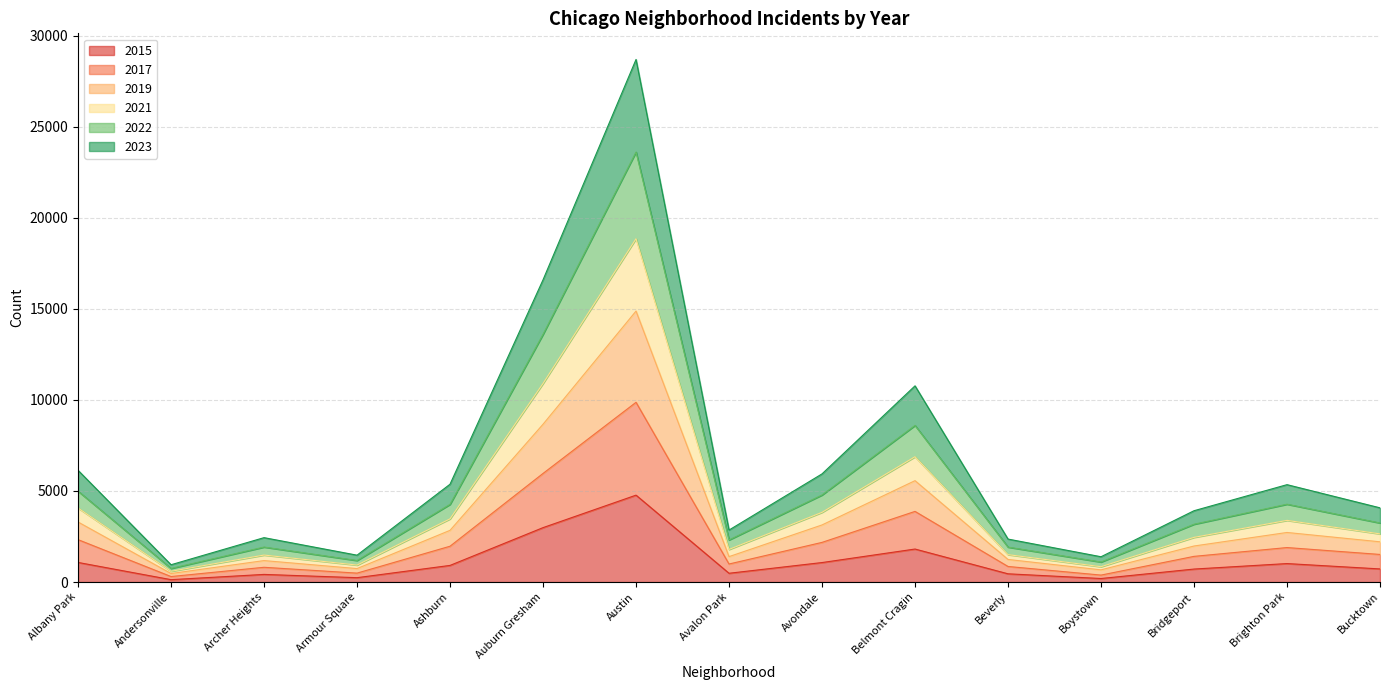

What is the total value across all series at Ashburn?

5370